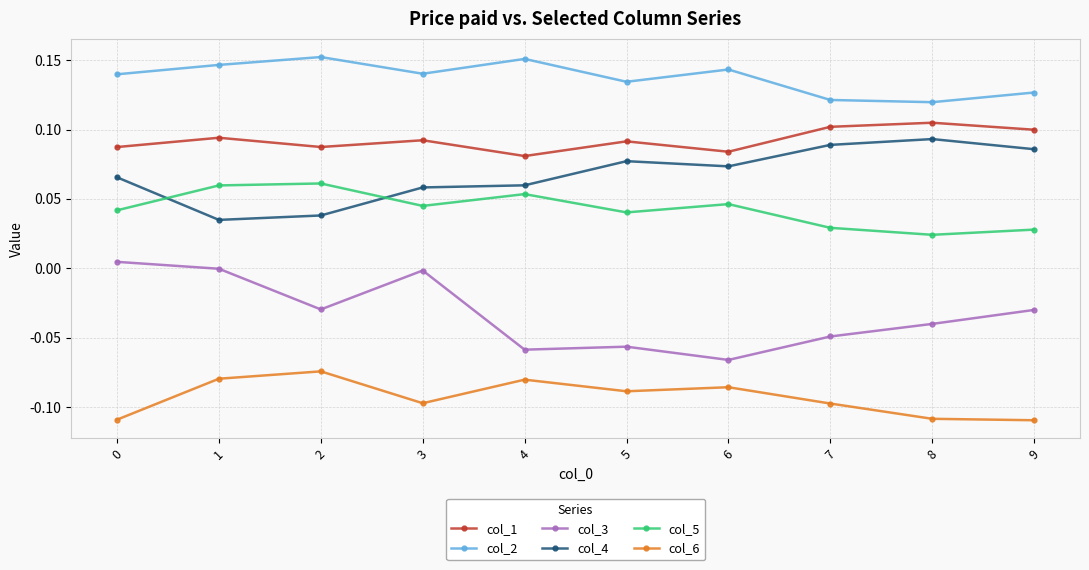

True or false: col_5 and col_1 cross at least once.

False